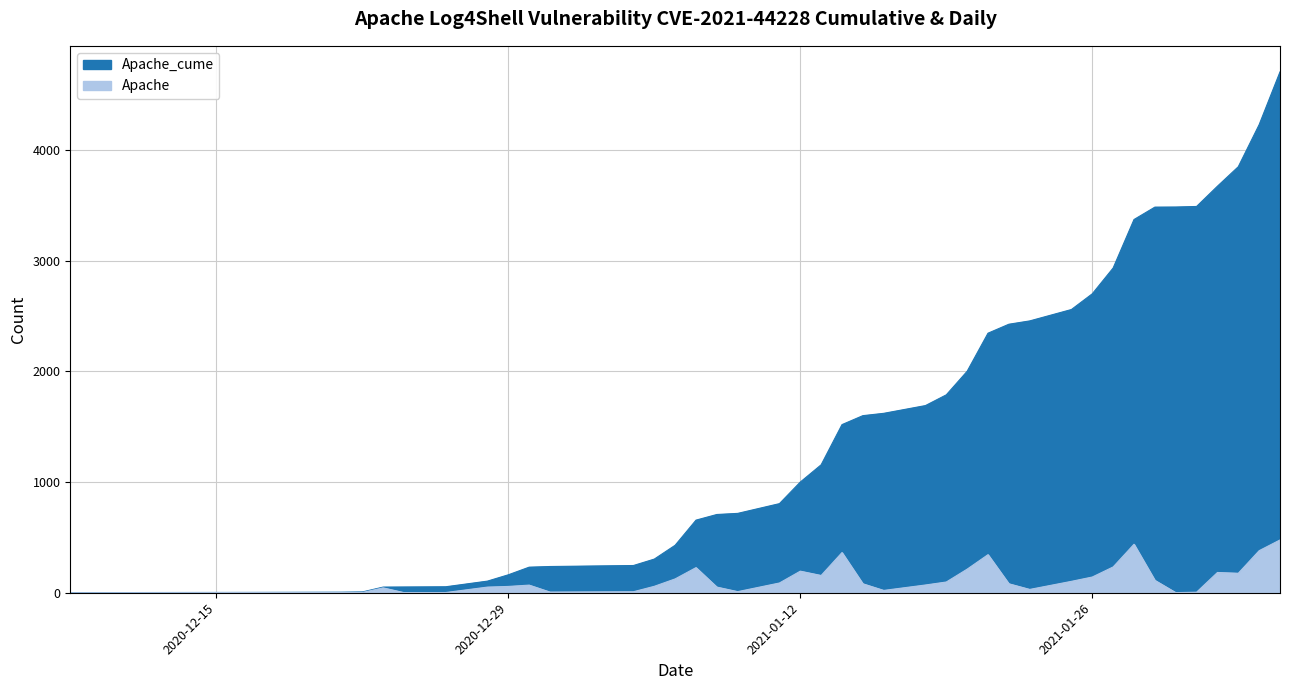

True or false: Apache and Apache_cume intersect in this chart.

False